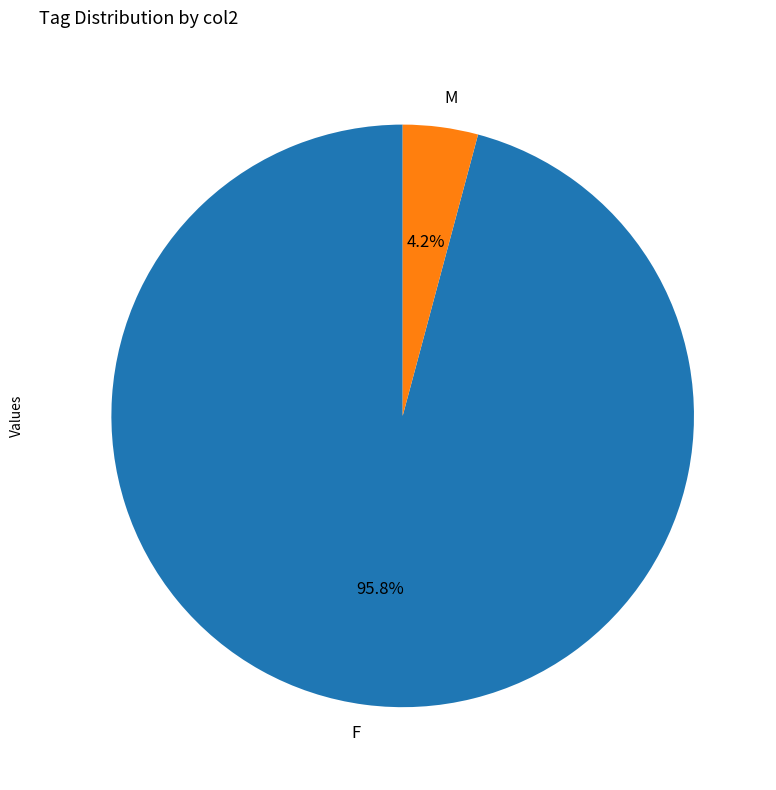

How many segments does this pie chart have?

2